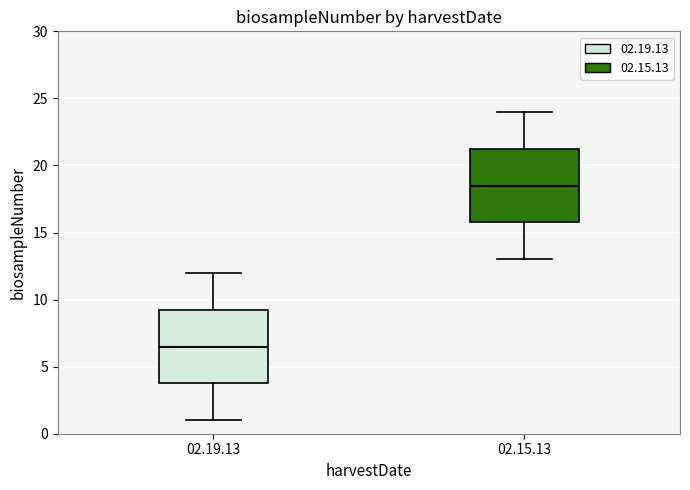

Which box has the lowest median line?

02.19.13